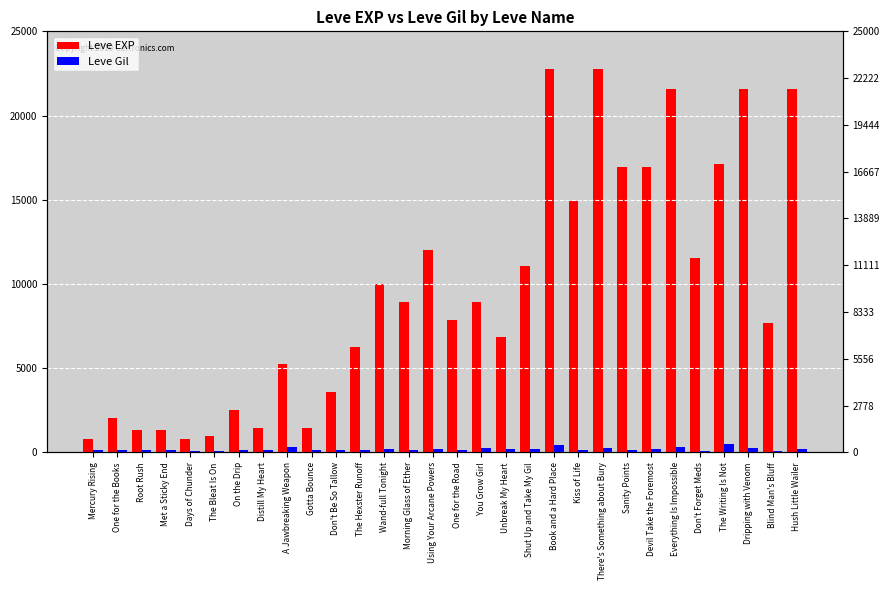

What position from the left is Book and a Hard Place?

20